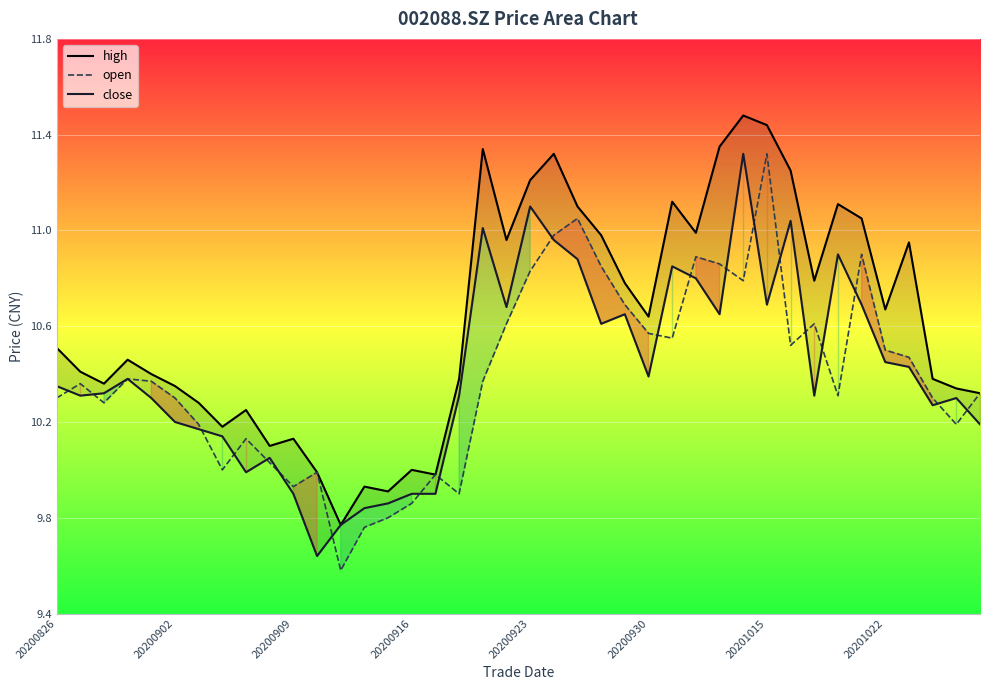

Reading left to right, what are all the values shown in this chart?

high: 10.5	10.4	10.4	10.5	10.4	10.3	10.3	10.2	10.2	10.1	10.1	10.0	9.8	9.9	9.9	10.0	10.0	10.4	11.3	11.0	11.2	11.3	11.1	11.0	10.8	10.6	11.1	11.0	11.3	11.5	11.4	11.2	10.8	11.1	11.1	10.7	10.9	10.4	10.3	10.3
open: 10.3	10.4	10.3	10.4	10.4	10.3	10.2	10.0	10.1	10.0	9.9	10.0	9.6	9.8	9.8	9.9	10.0	9.9	10.4	10.6	10.8	11.0	11.1	10.8	10.7	10.6	10.6	10.9	10.9	10.8	11.3	10.5	10.6	10.3	10.9	10.5	10.5	10.3	10.2	10.3
close: 10.3	10.3	10.3	10.4	10.3	10.2	10.2	10.1	10.0	10.1	9.9	9.6	9.8	9.8	9.9	9.9	9.9	10.3	11.0	10.7	11.1	11.0	10.9	10.6	10.7	10.4	10.8	10.8	10.7	11.3	10.7	11.0	10.3	10.9	10.7	10.4	10.4	10.3	10.3	10.2